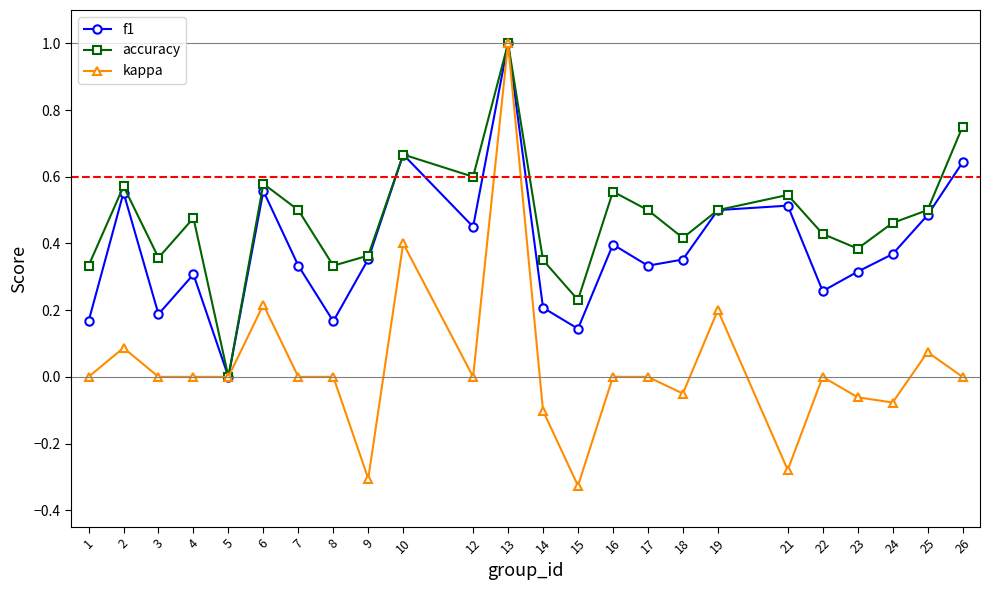

How many values in accuracy are above zero?

23